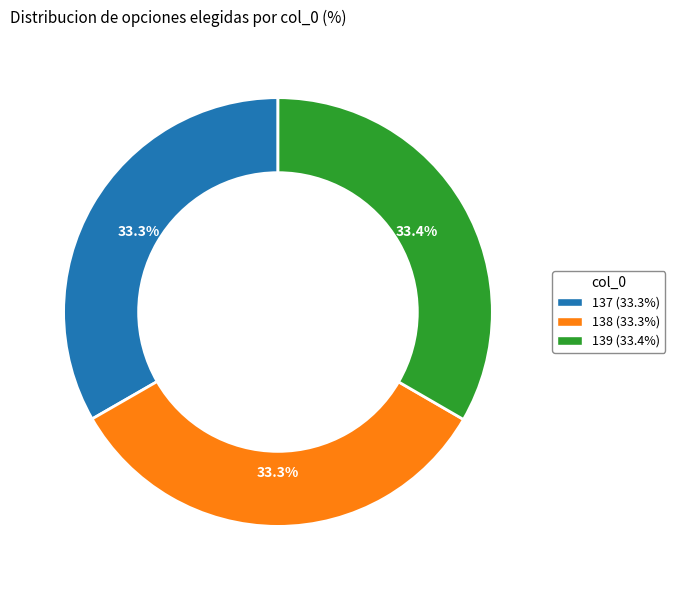

What portion of the pie excludes 138?

66.7%